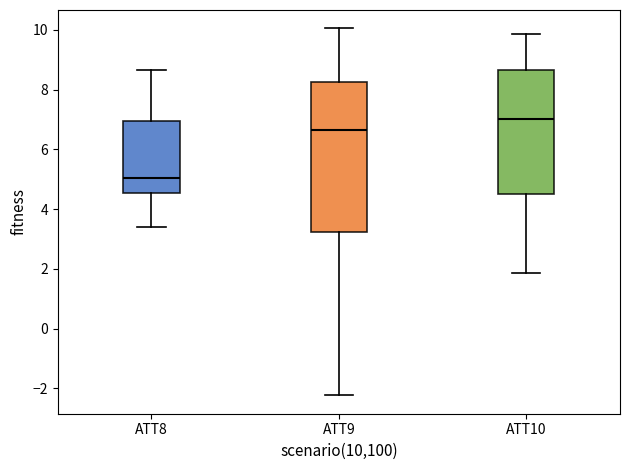

Reading left to right, transcribe this box plot: for each box, give where its median line is, the range the box spans, and where its two whiskers end, as read against the y-axis. The values are not printed on the chart, so give them approximately, as read against the axis.

ATT8: median 5.0, box 4.6 to 7.0, whiskers 3.4 to 8.6
ATT9: median 6.6, box 3.2 to 8.2, whiskers -2.2 to 10.0
ATT10: median 7.0, box 4.6 to 8.6, whiskers 1.8 to 9.8